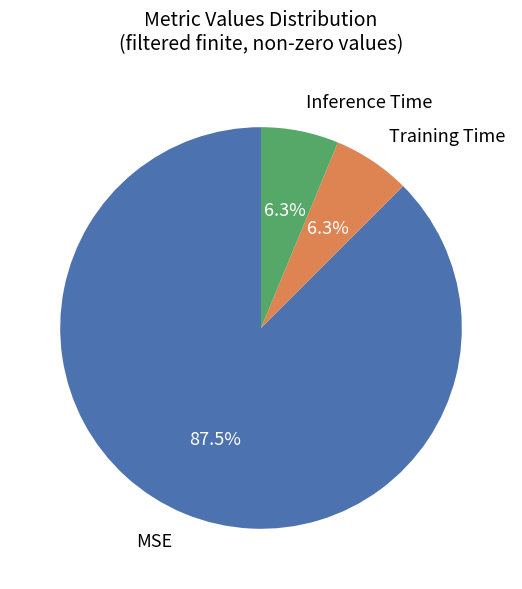

What percentage is the Inference Time slice, to the nearest percent?

6%